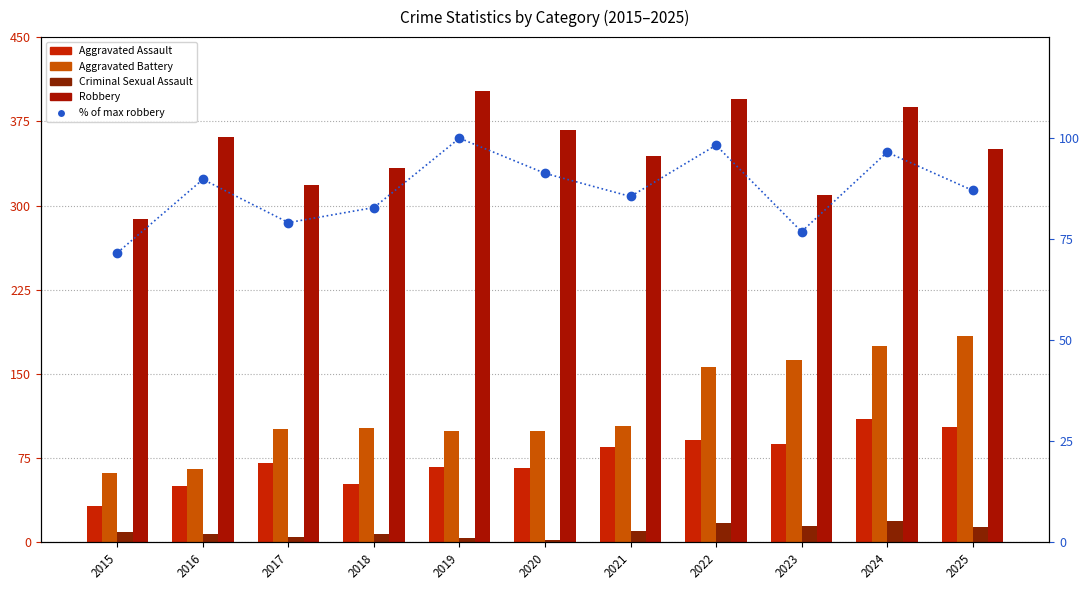

The % of max robbery series shows 113.5 at 2025. True or false?

False